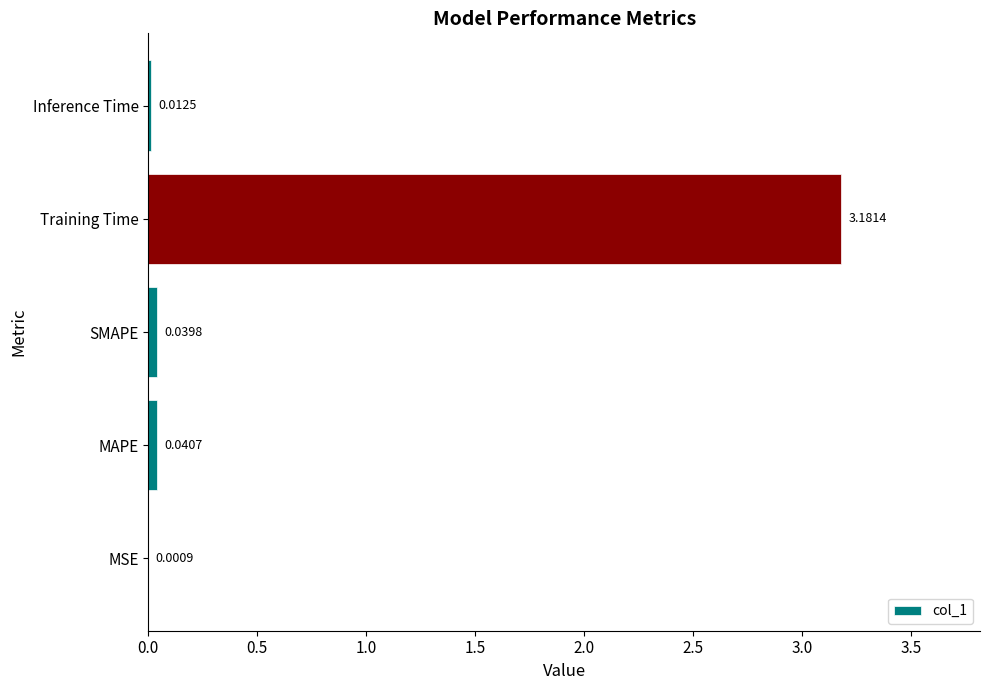

At which label is the value closest to 1?

MAPE